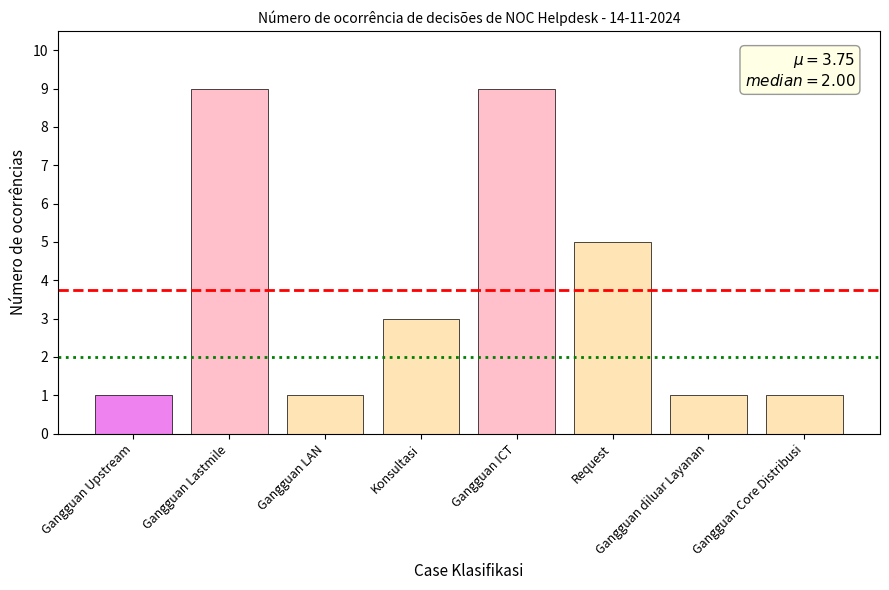

What is the average value?

4